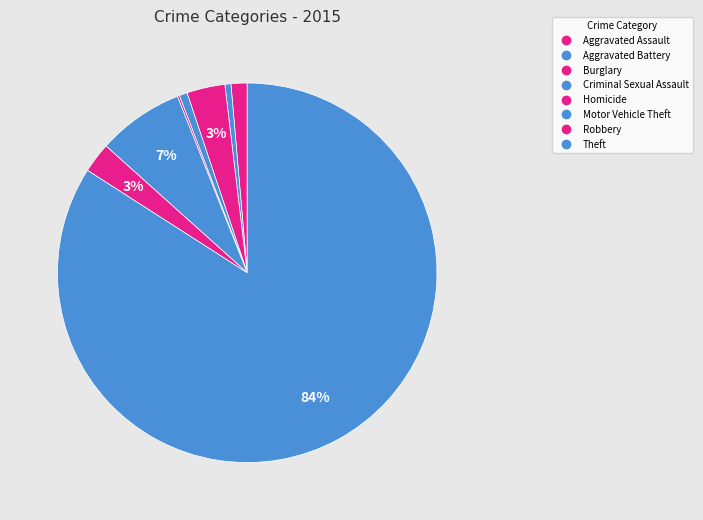

What is the change in value from Homicide to Theft?

+490